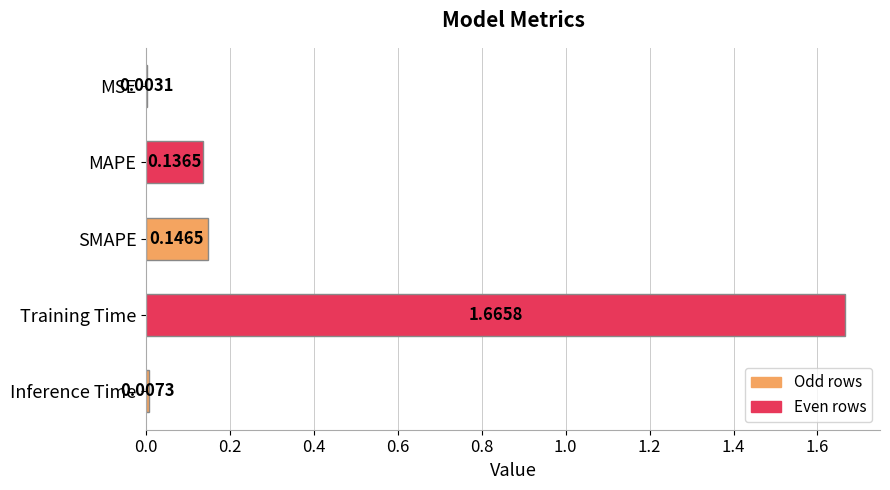

What is the sum of all values?

2.0